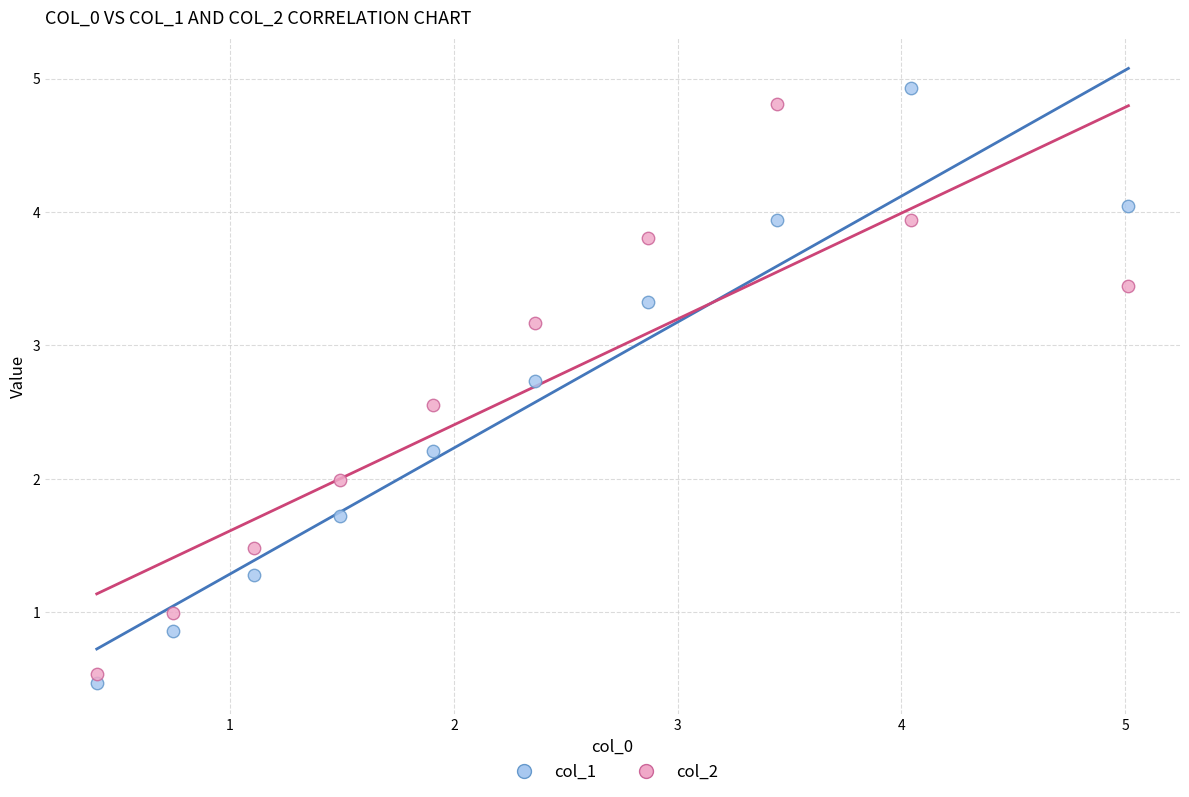

What is the X range (max minus min) for the scatter plot?

4.6